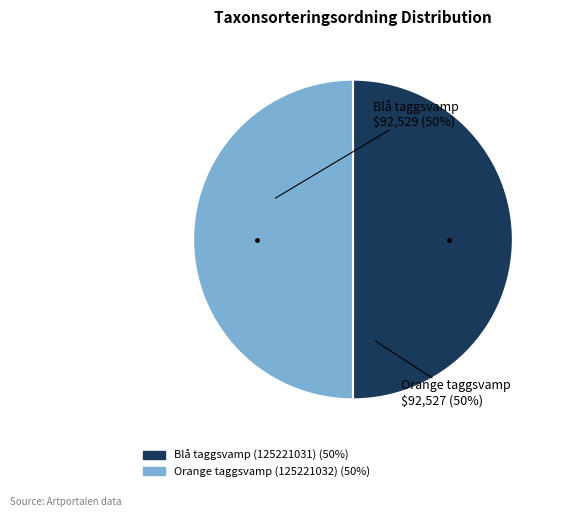

Approximately how many times larger is the value at Orange taggsvamp (125221032) compared to Blå taggsvamp (125221031)?

1.0